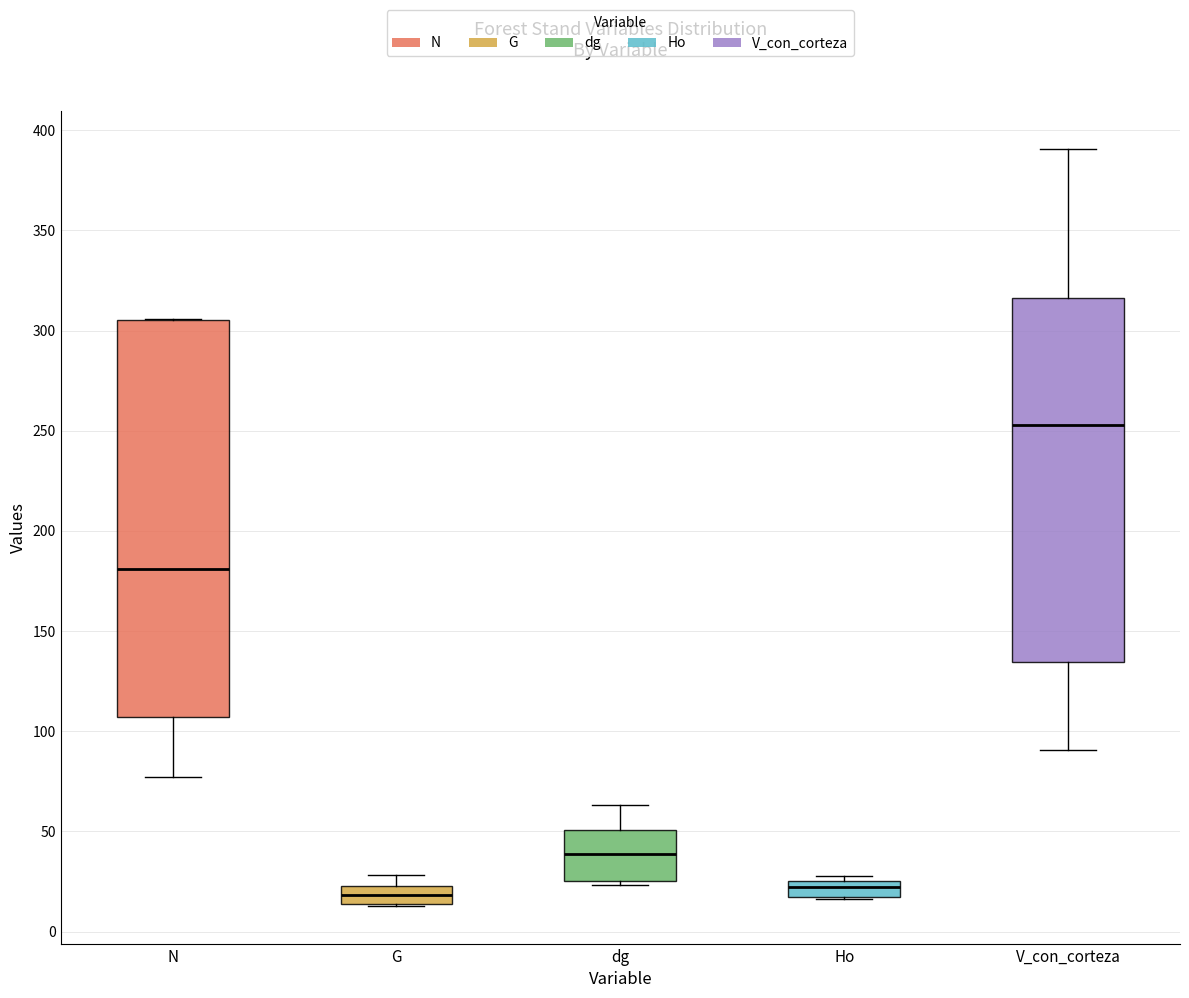

Reading left to right, transcribe this box plot: for each box, give where its median line is, the range the box spans, and where its two whiskers end, as read against the y-axis. The values are not printed on the chart, so give them approximately, as read against the axis.

N: median 180, box 105 to 305, whiskers 75 to 305
G: median 20, box 15 to 25, whiskers 15 to 30
dg: median 40, box 25 to 50, whiskers 25 (just below the box's lower edge) to 65
Ho: median 20, box 15 to 25, whiskers 15 to 30
V_con_corteza: median 255, box 135 to 315, whiskers 90 to 390